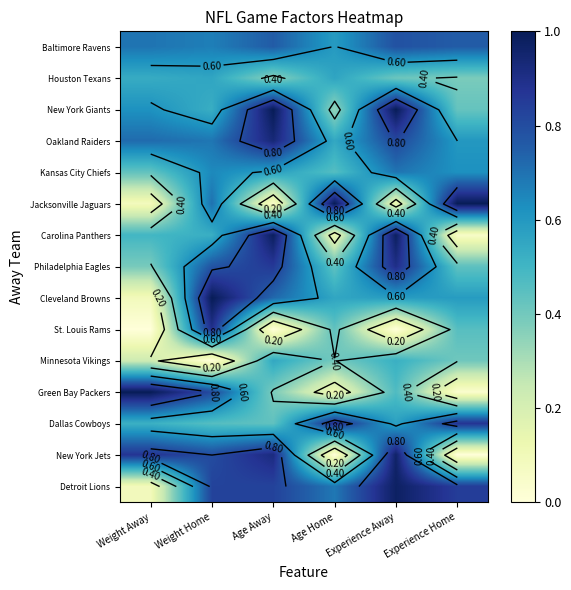

Which label corresponds to the smallest value in the chart?

Weight Away